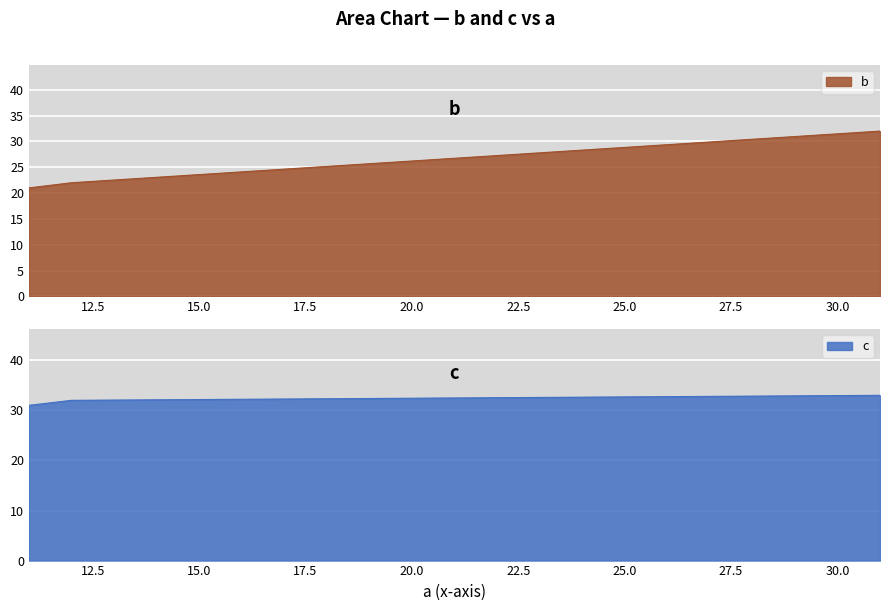

What is the difference between the highest and lowest values at 31?

1